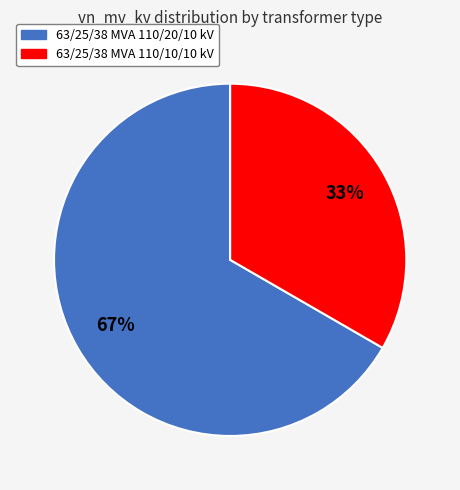

Which has a higher value, 63/25/38 MVA 110/10/10 kV or 63/25/38 MVA 110/20/10 kV?

63/25/38 MVA 110/20/10 kV